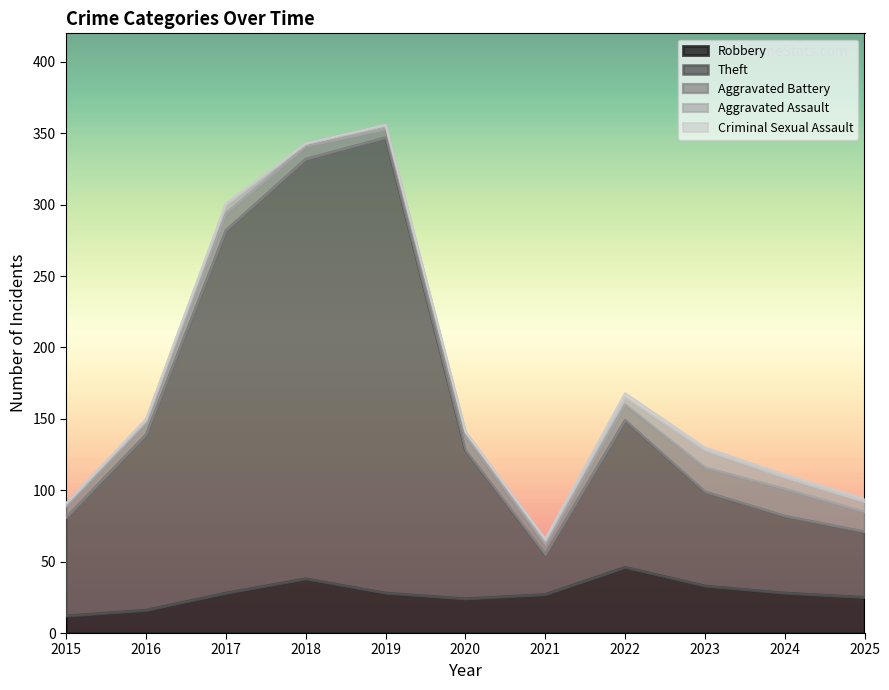

True or false: Criminal Sexual Assault has more than 1 interior local peaks.

False